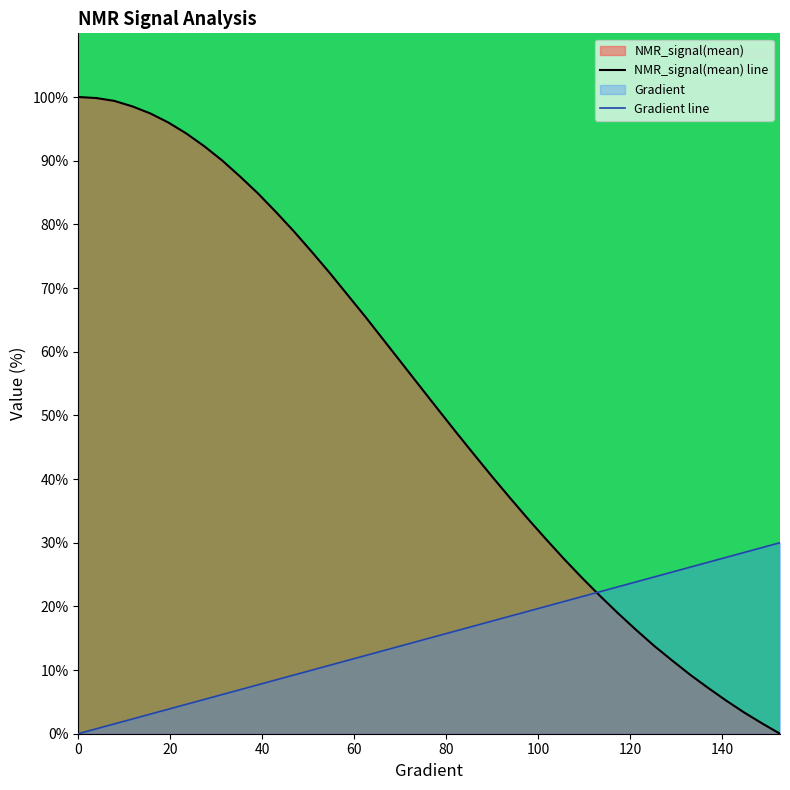

List the series in order of their overall mean, lowest first.

Gradient line, NMR_signal(mean) line